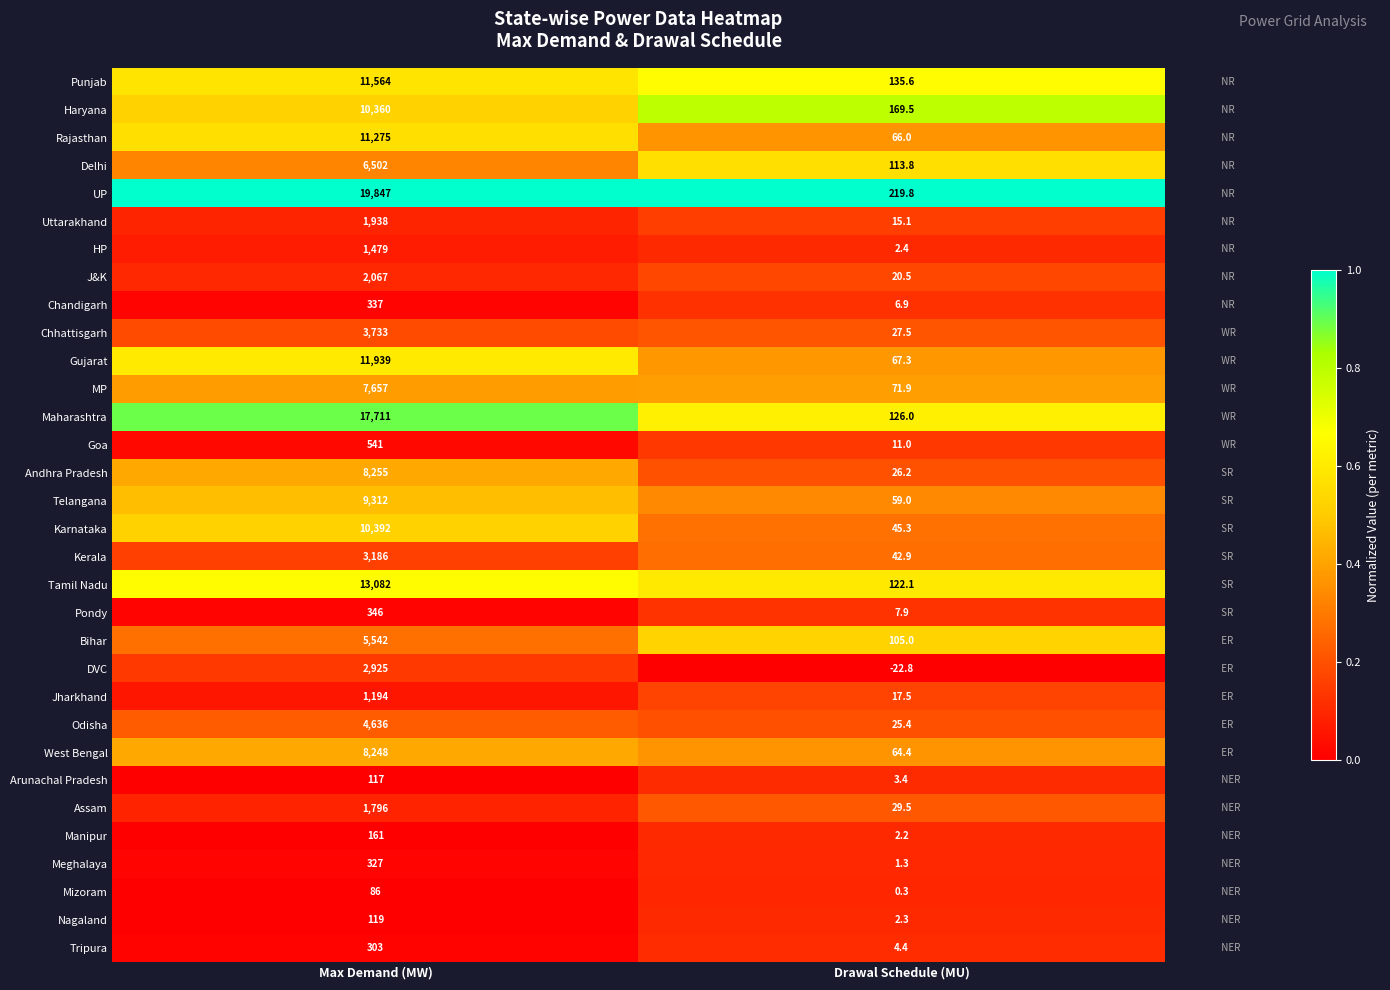

The Telangana series shows 41.1 at Drawal Schedule (MU). True or false?

False